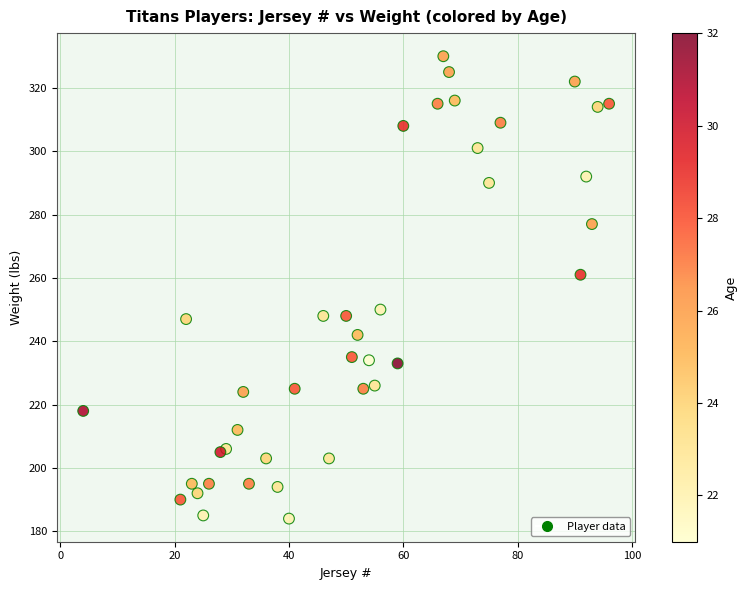

What Y value in the scatter plot is closest to 257?

261